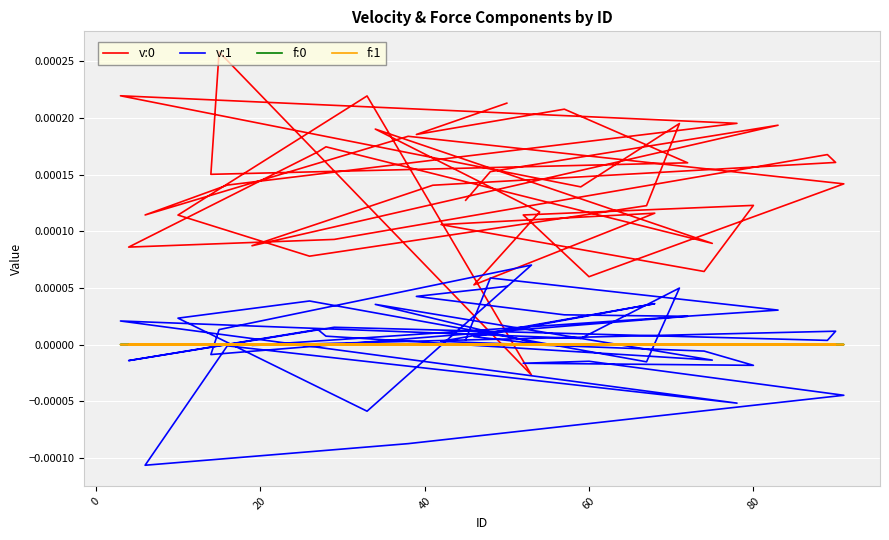

How many lines are shown in the chart?

4